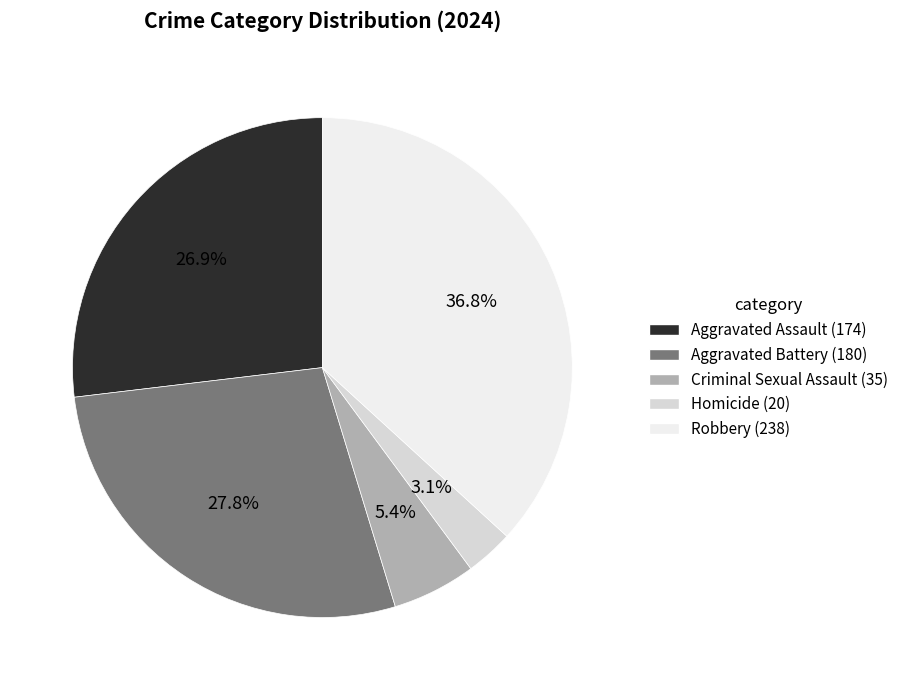

To the nearest percent, what portion does Homicide represent?

3%